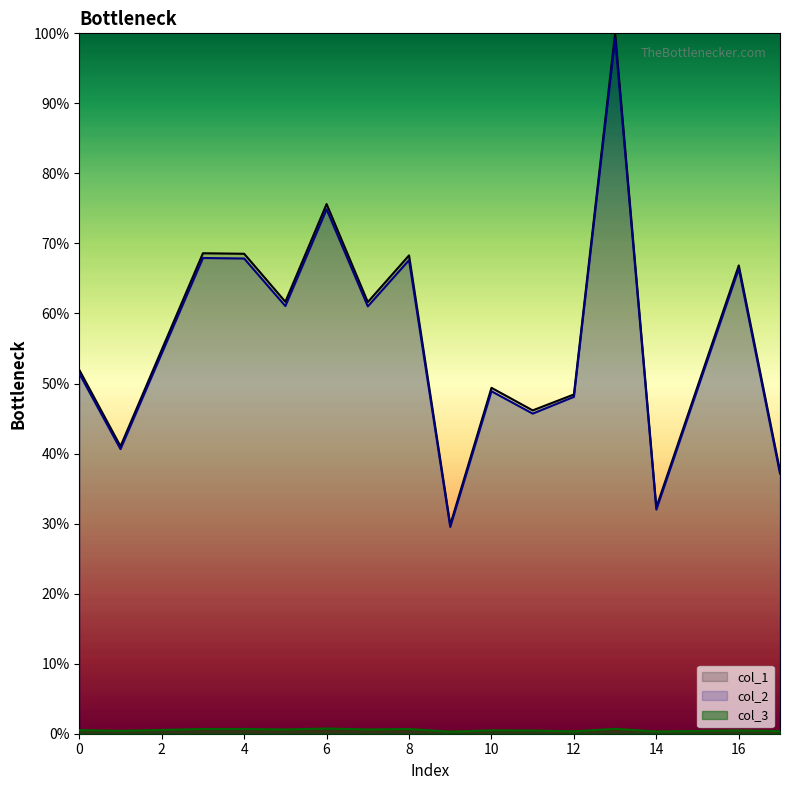

What is the approximate value of col_3 at 11?

0.5